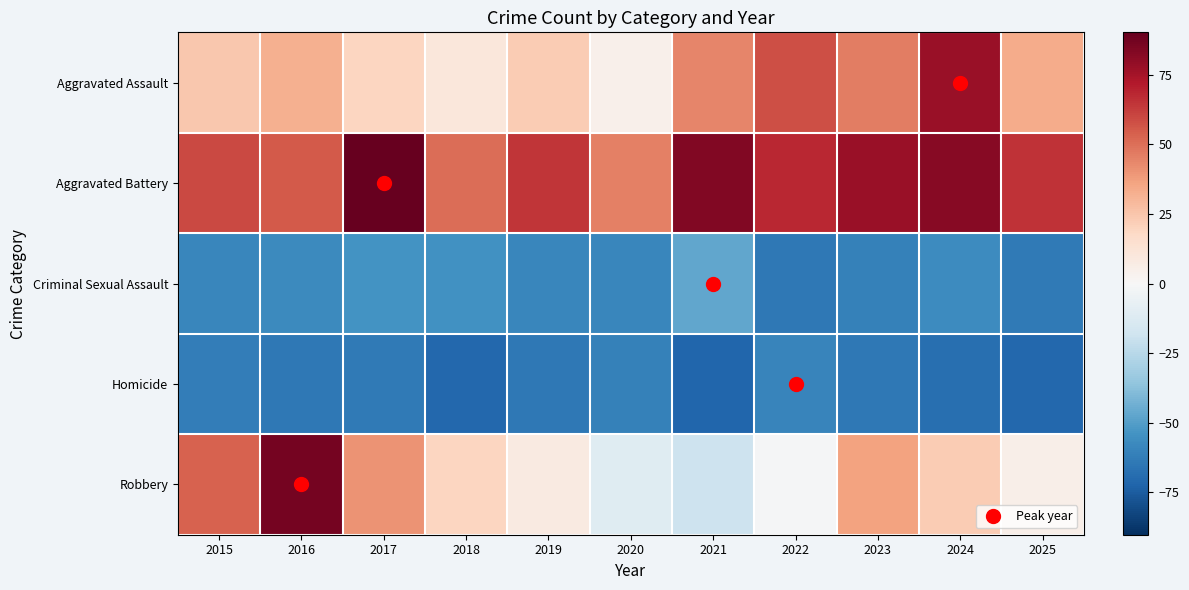

Rank the series at 2020 from highest to lowest value.

Aggravated Battery, Aggravated Assault, Robbery, Criminal Sexual Assault, Homicide